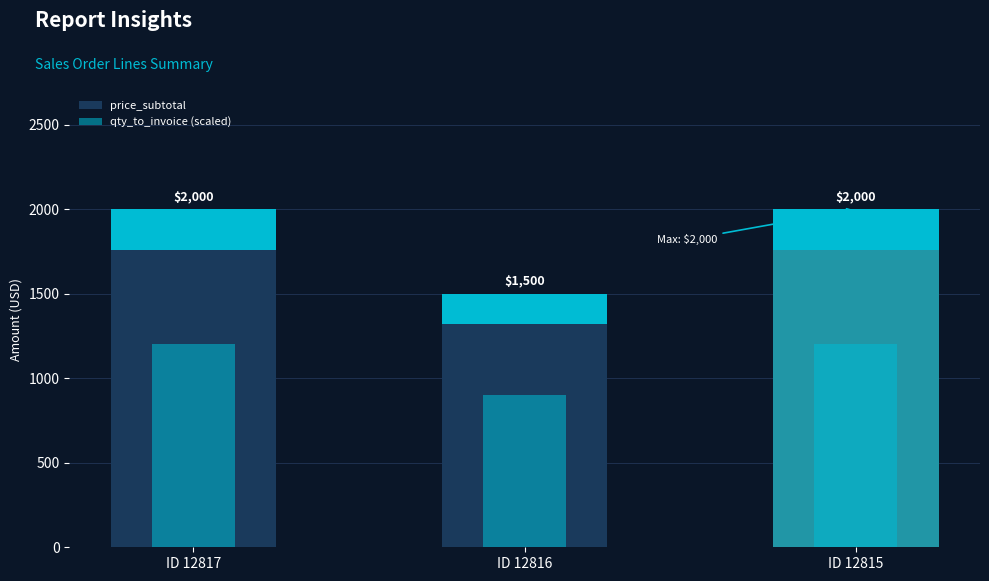

Is the value of price_subtotal at ID 12816 greater than the value of qty_to_invoice (scaled) at ID 12815?

Yes